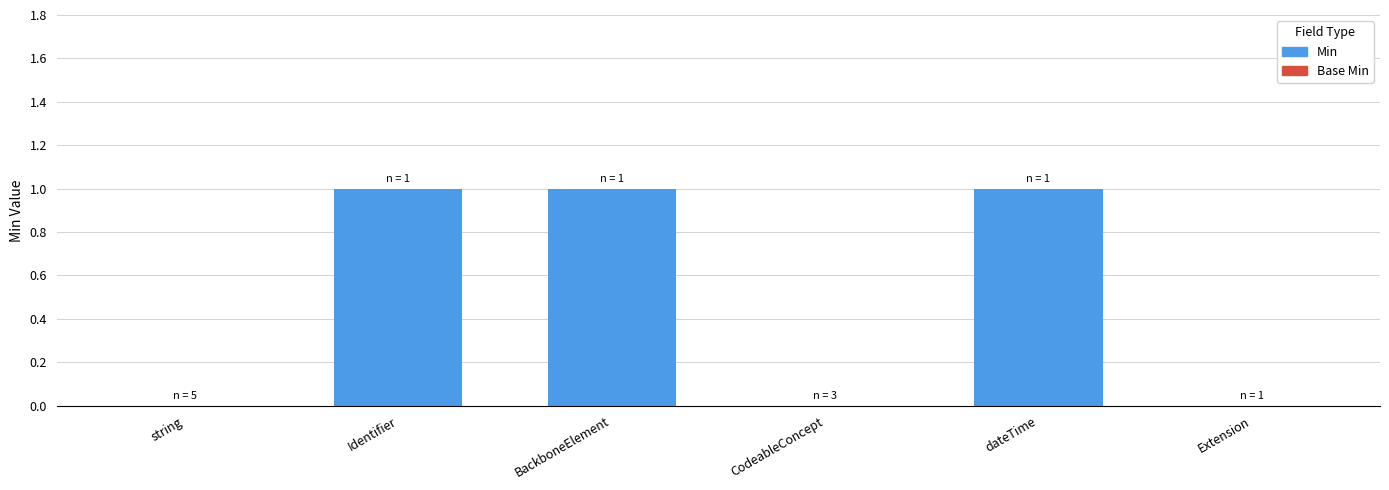

What is the sum of all values?

3